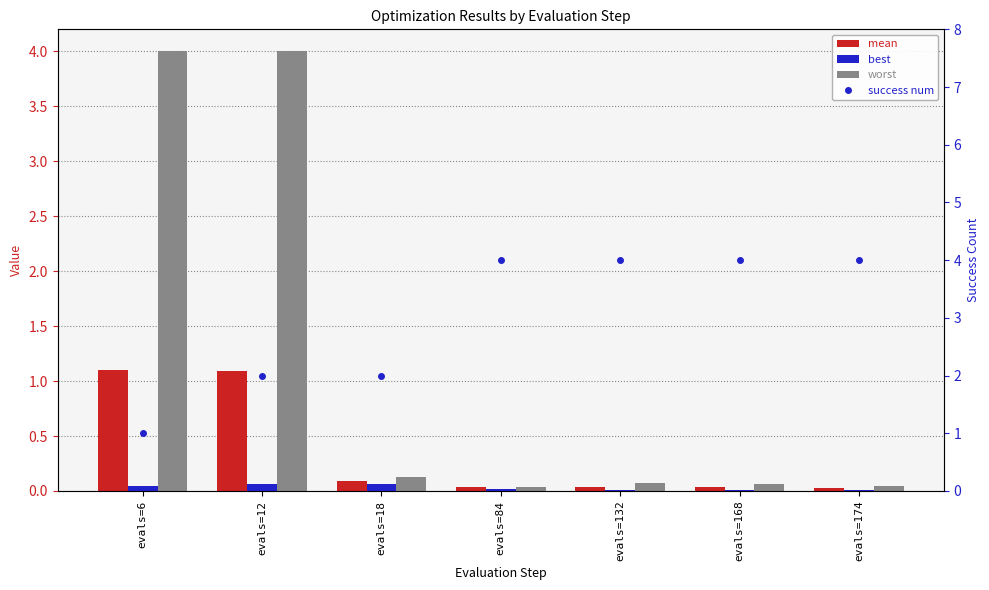

What is the sum of the success num values at evals=12 and evals=132?

6.0